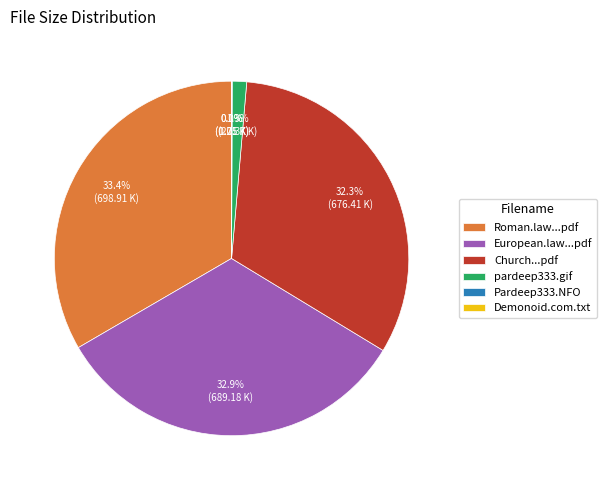

Is there a majority slice in this chart?

No